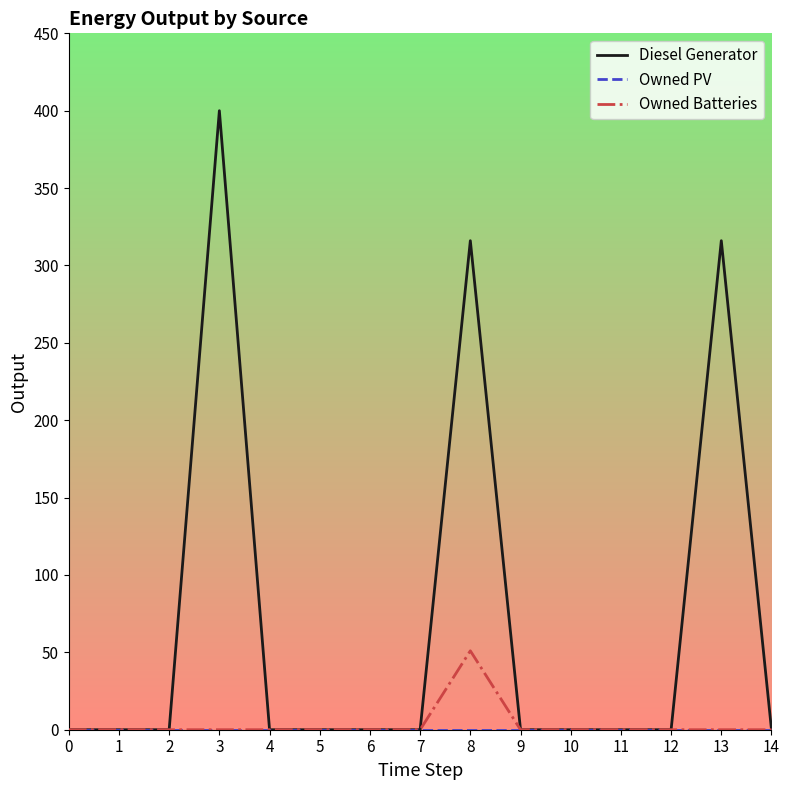

What is the sum of all Diesel Generator values?

1032